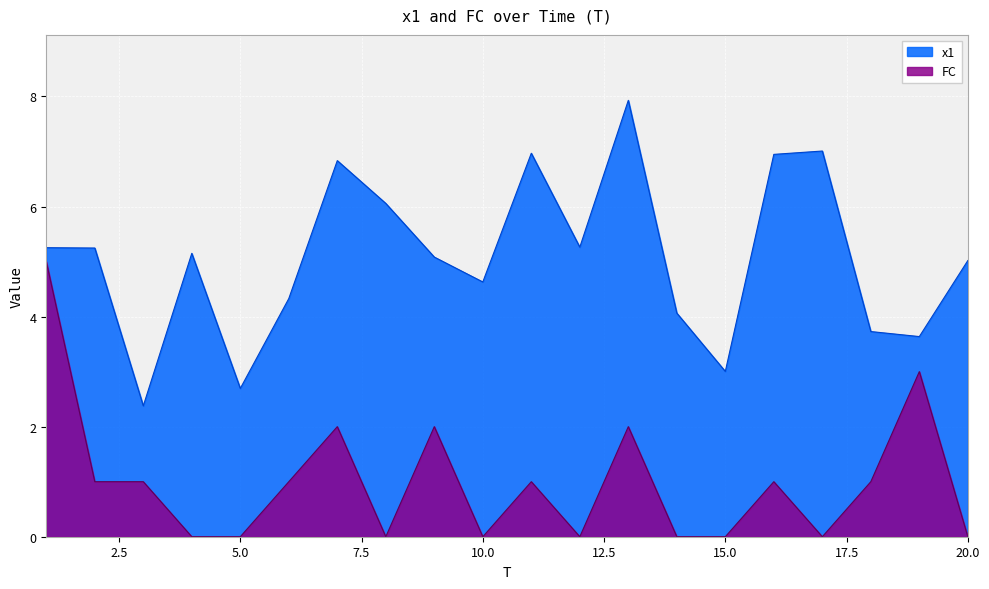

What is the sum of the x1 values at 8 and 11?

13.0